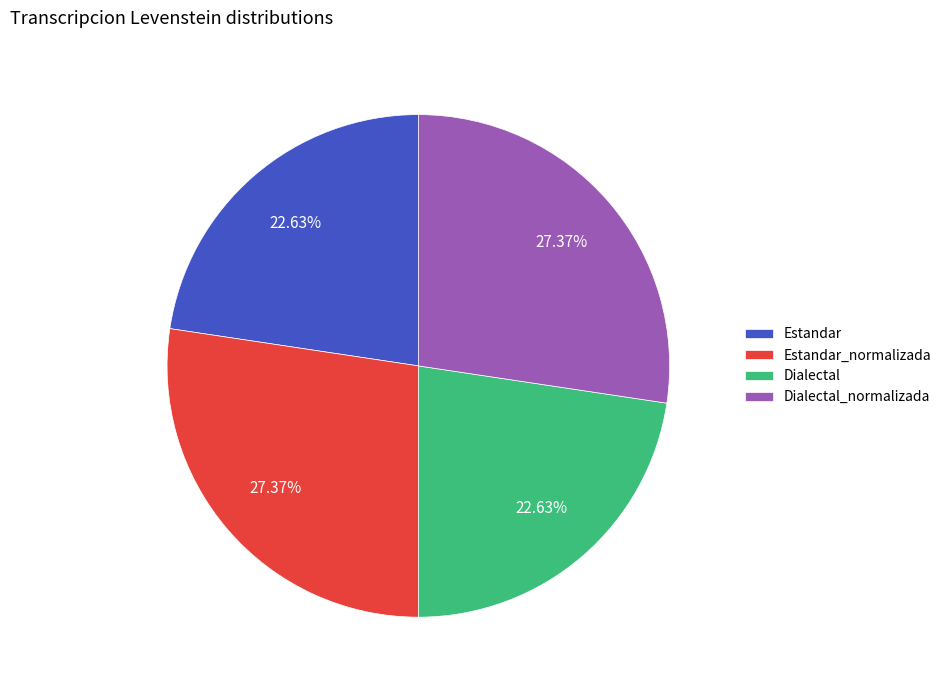

The Dialectal_normalizada slice represents 27% of the pie. True or false?

True